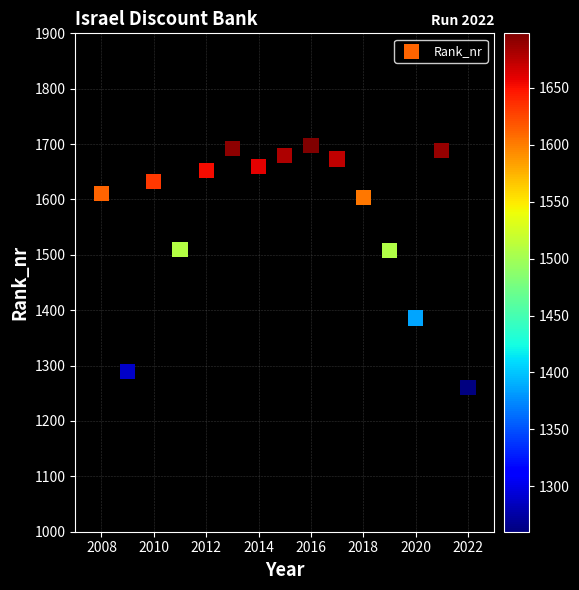

What is the range of X values (max minus min)?

14